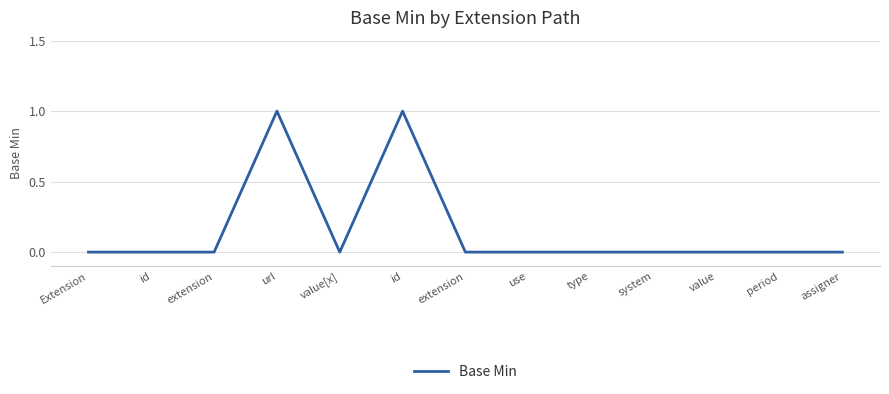

List the labels in order of value, smallest first.

Extension, id, extension, value[x], extension, use, type, system, value, period, assigner, url, id